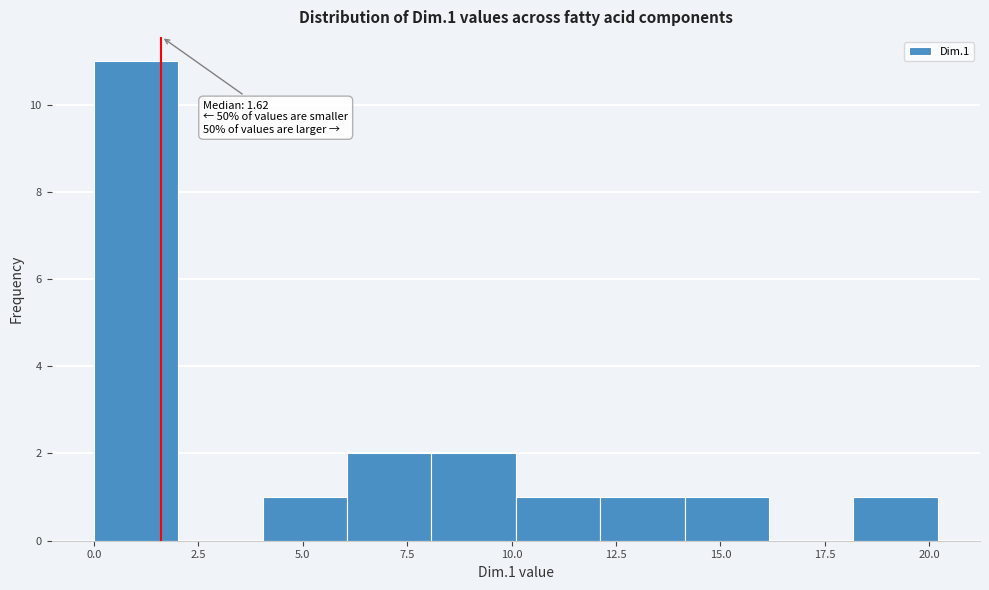

Over which range of the x-axis is the bar tallest?

0 to 2